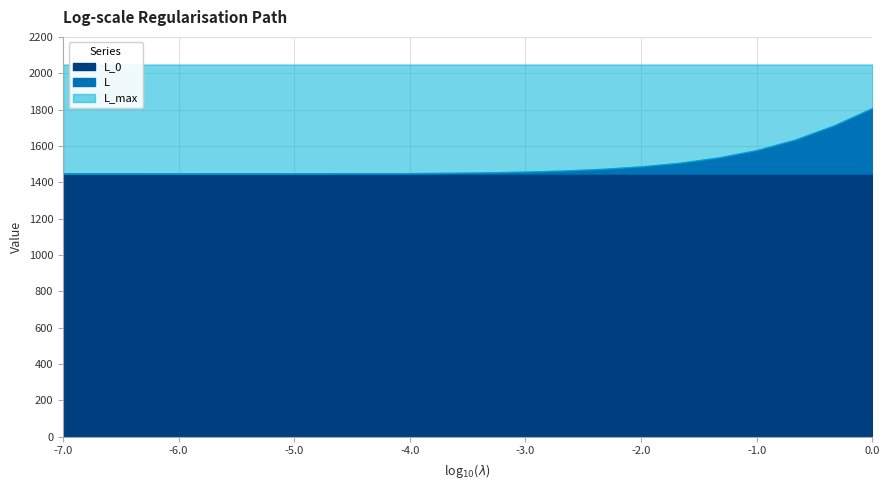

True or false: L_0 and L_max cross at least once.

False